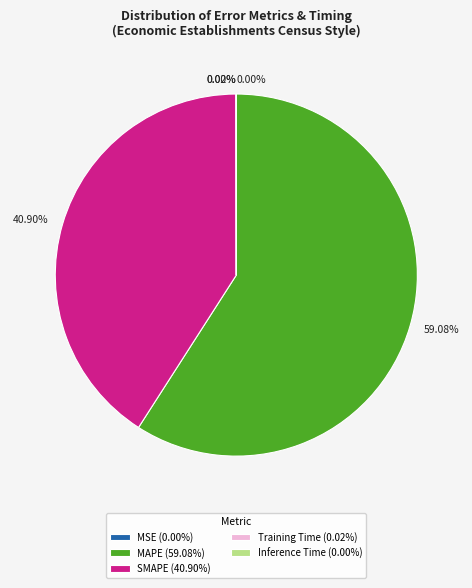

Which has a higher value, SMAPE (40.90%) or MAPE (59.08%)?

MAPE (59.08%)